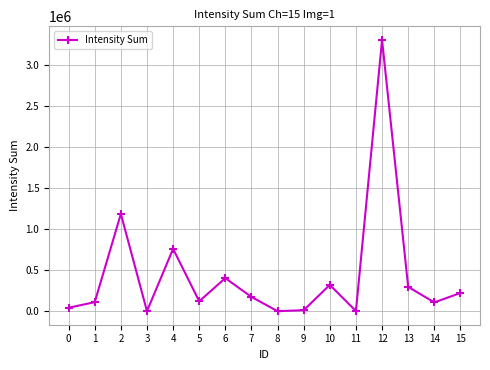

What is the greatest value displayed?

3309810